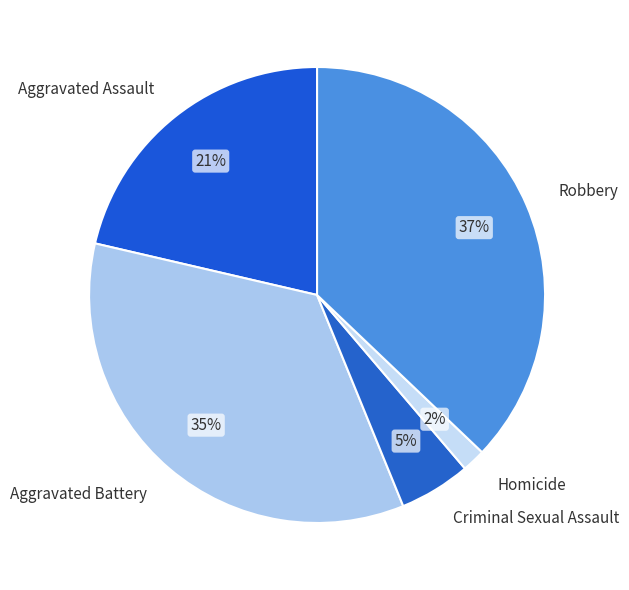

What percentage is the Robbery slice, to the nearest percent?

37%